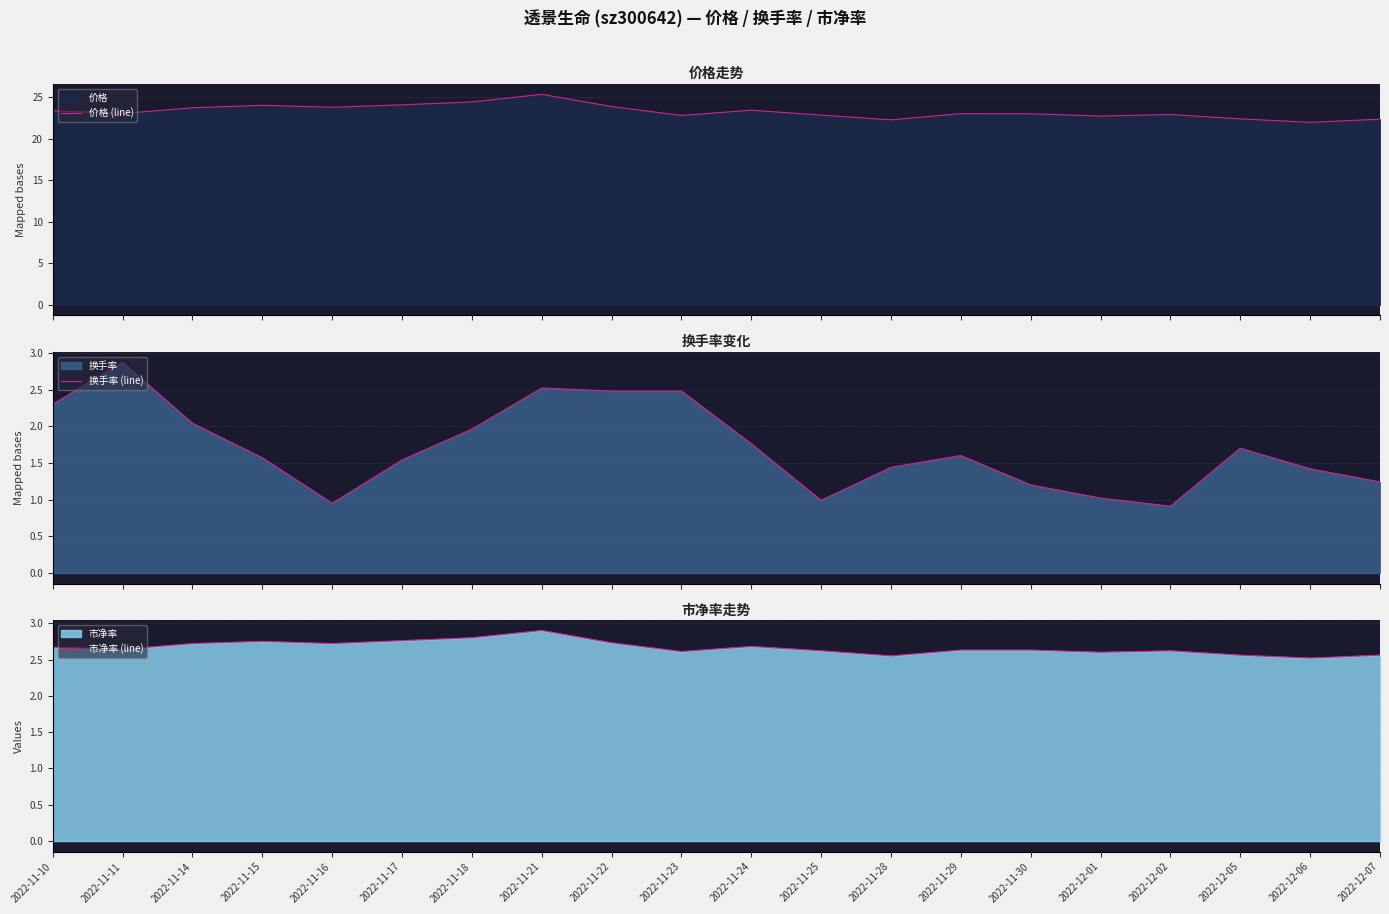

The value of 价格 (line) at 2022-11-17 is 24.1. True or false?

True